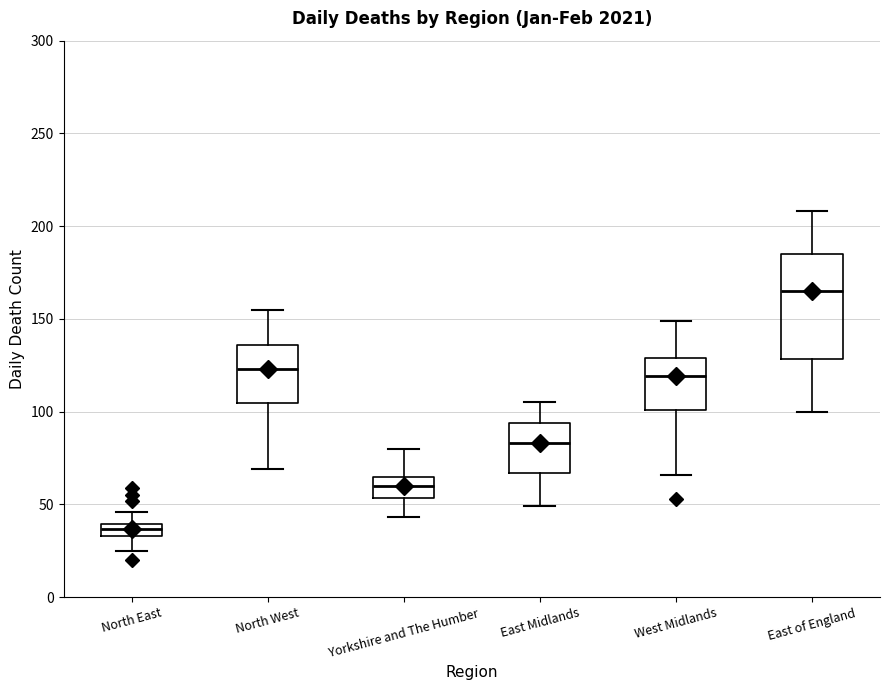

Comparing the boxes themselves (not the whiskers), which one is the tallest?

East of England